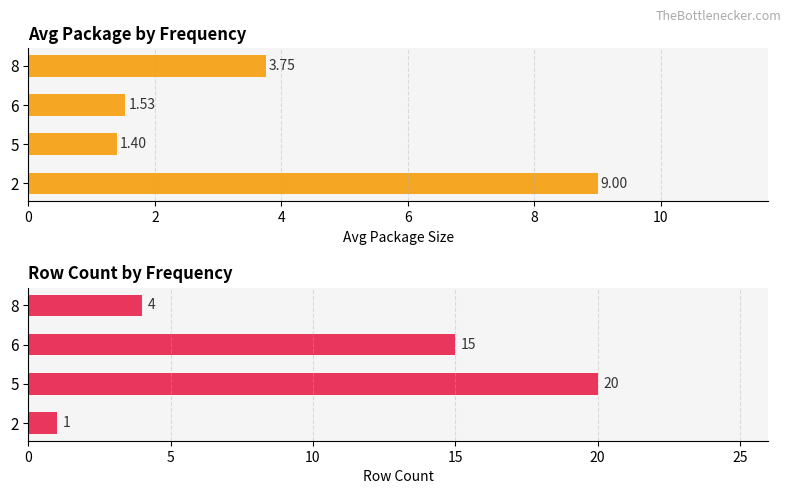

Which series has the widest spread of values?

count